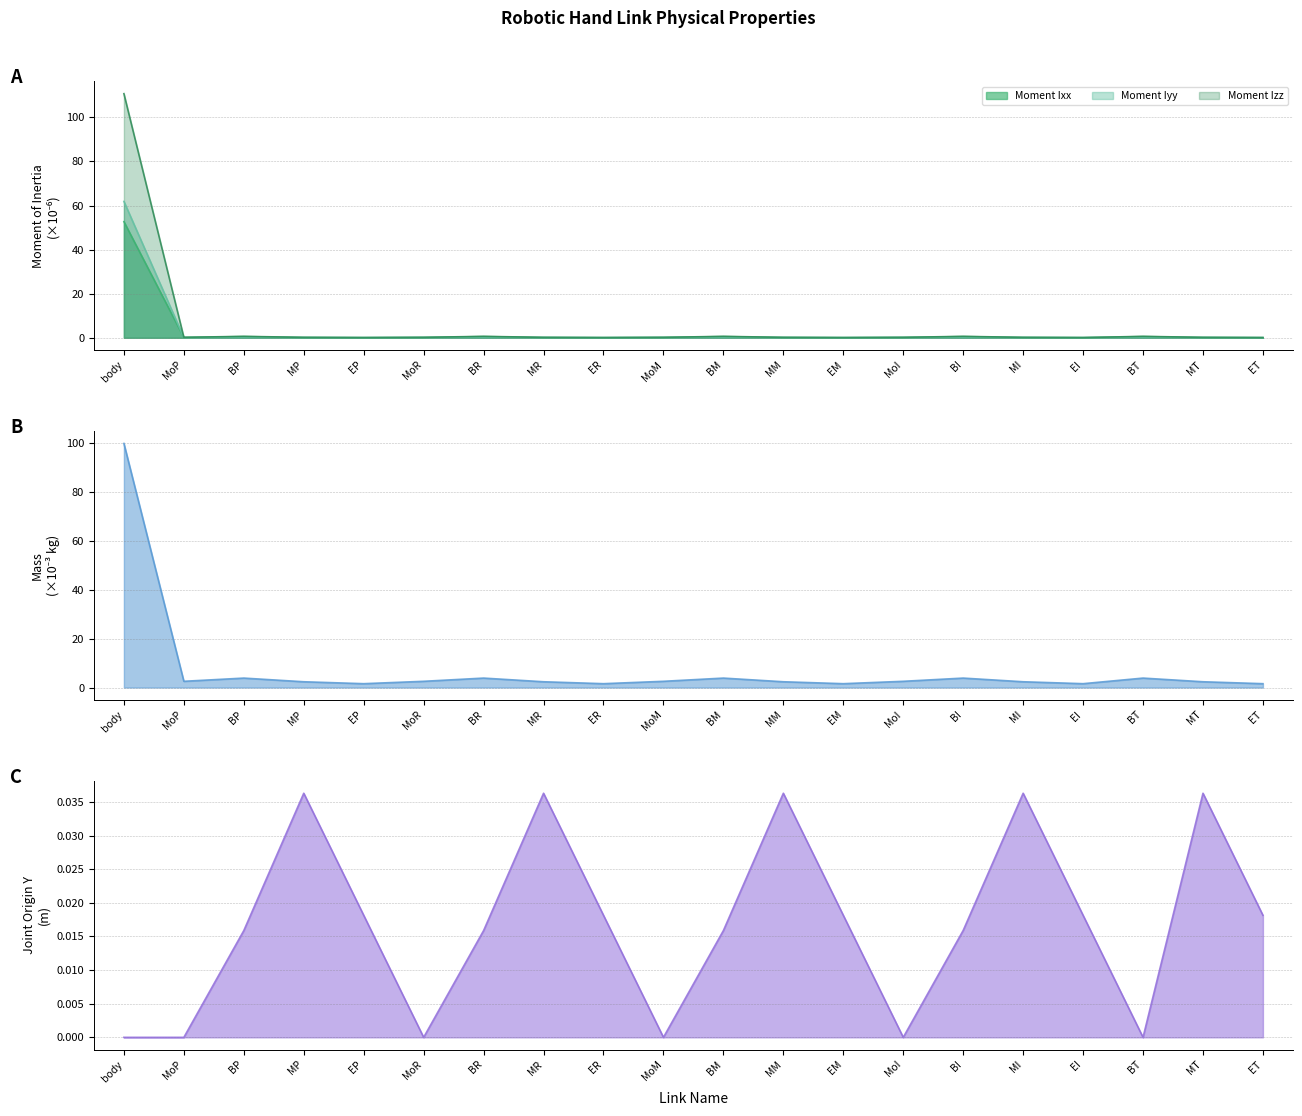

What is the maximum value for Moment Iyy?

61.9